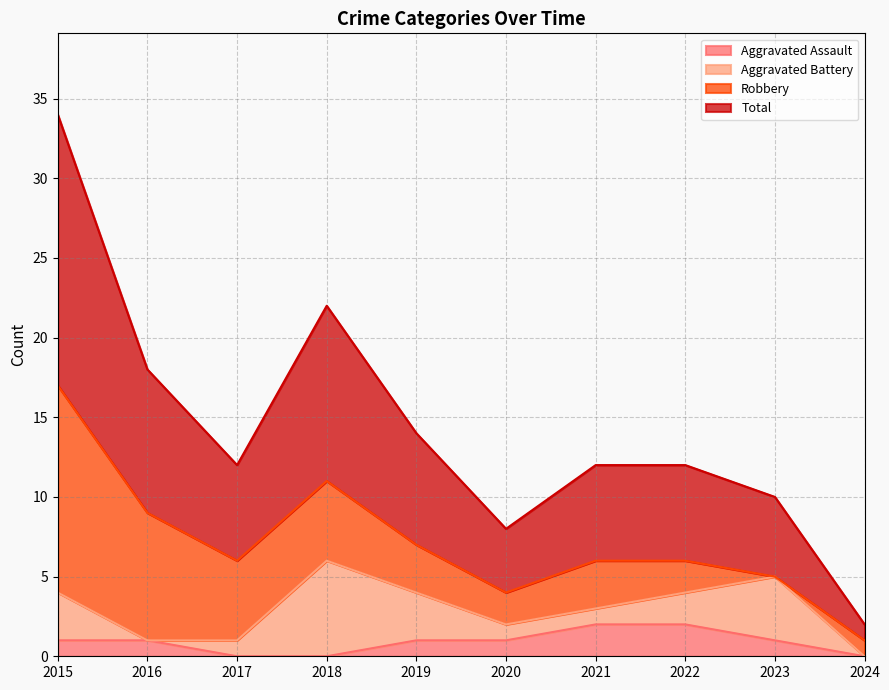

True or false: Total and Aggravated Assault intersect in this chart.

False